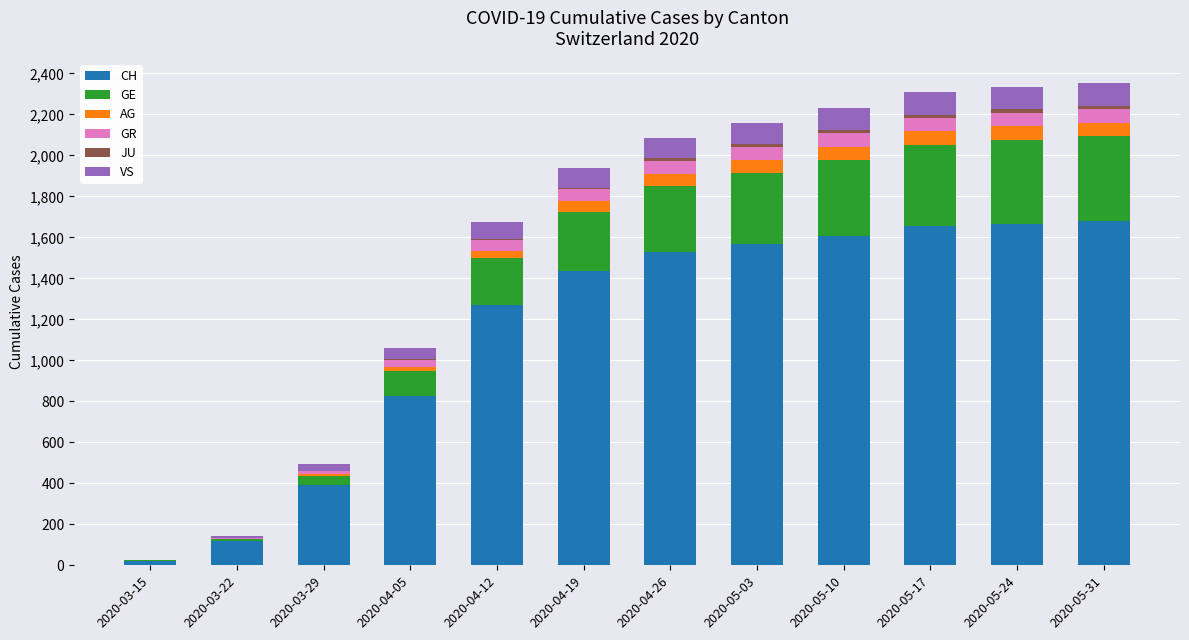

What is the highest value of the CH series?

1678